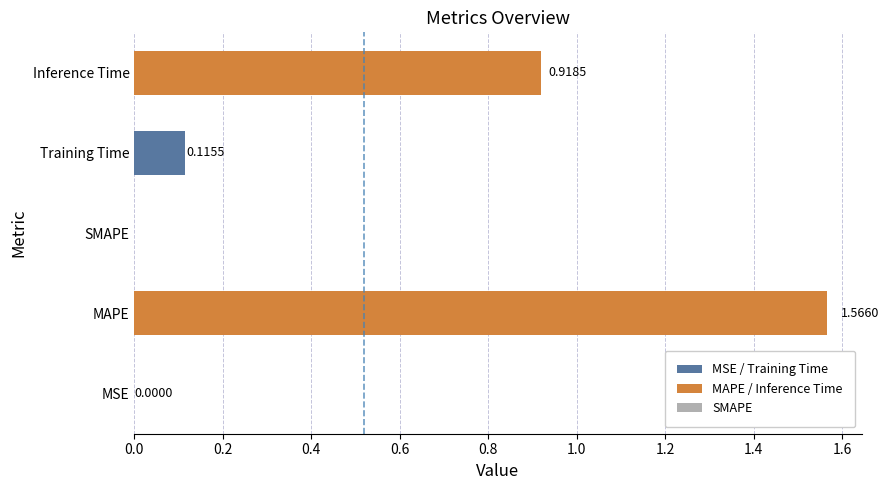

Which has a higher value, MAPE or Inference Time?

MAPE